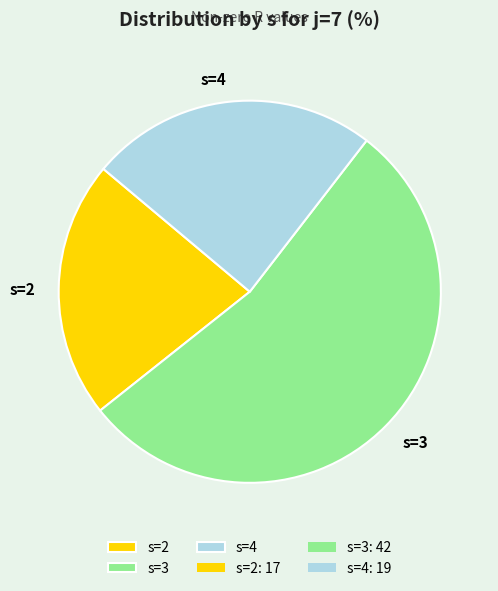

Between s=4 and s=3, which is larger?

s=3